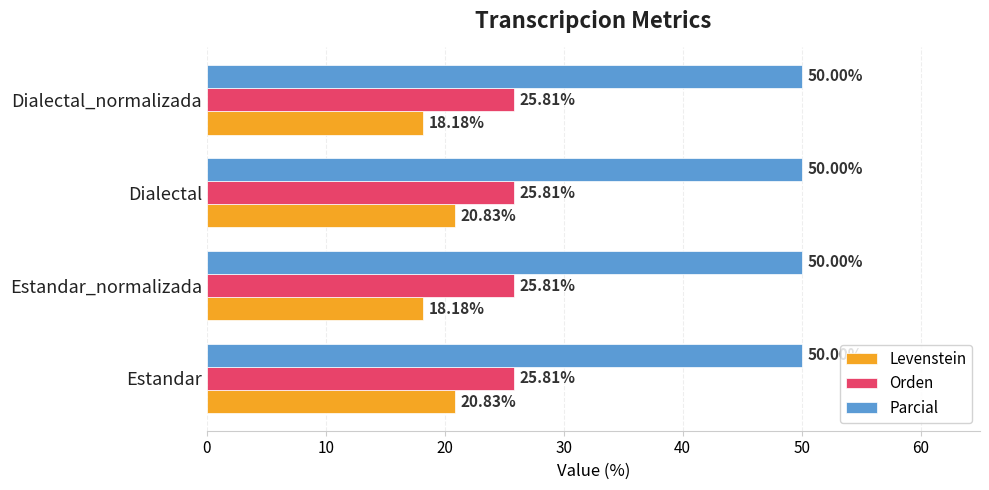

What is the sum of the Levenstein values at Estandar_normalizada and Dialectal?

39.0